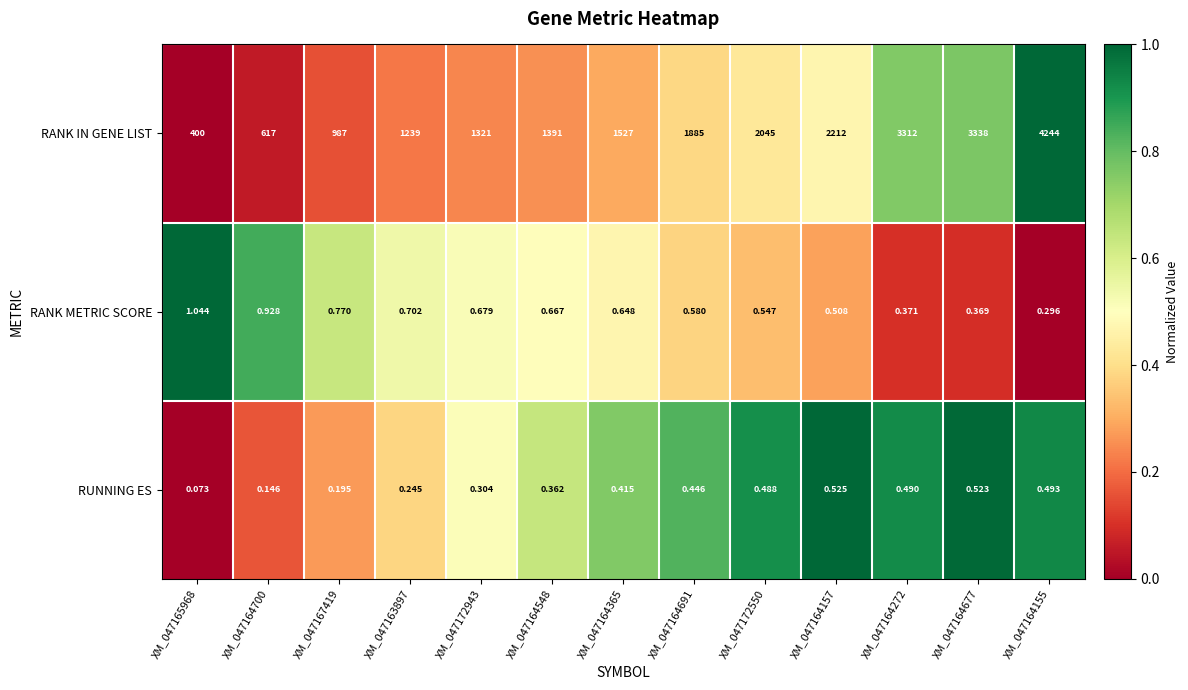

Rank the series by their maximum value, from highest to lowest.

RANK IN GENE LIST, RANK METRIC SCORE, RUNNING ES